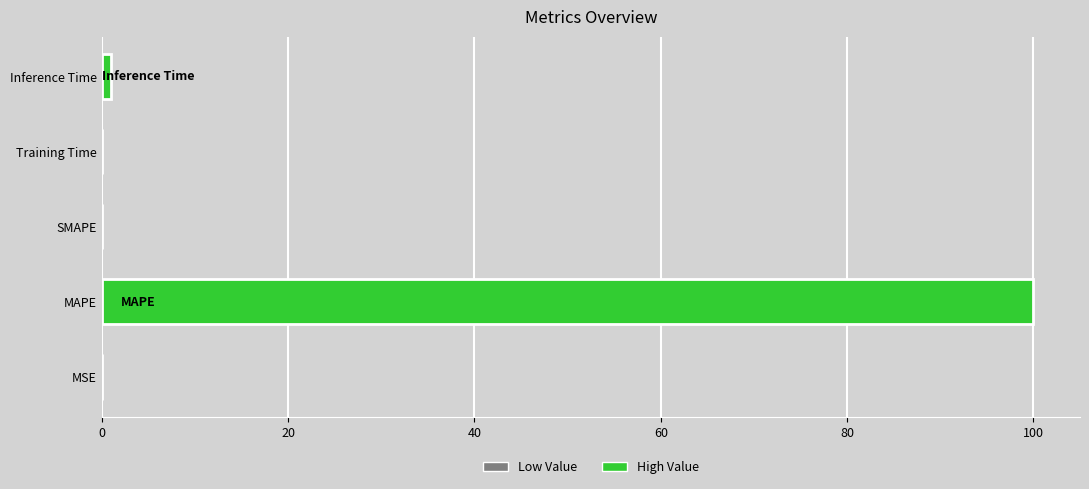

Is it true that the value at SMAPE is 33.8?

False